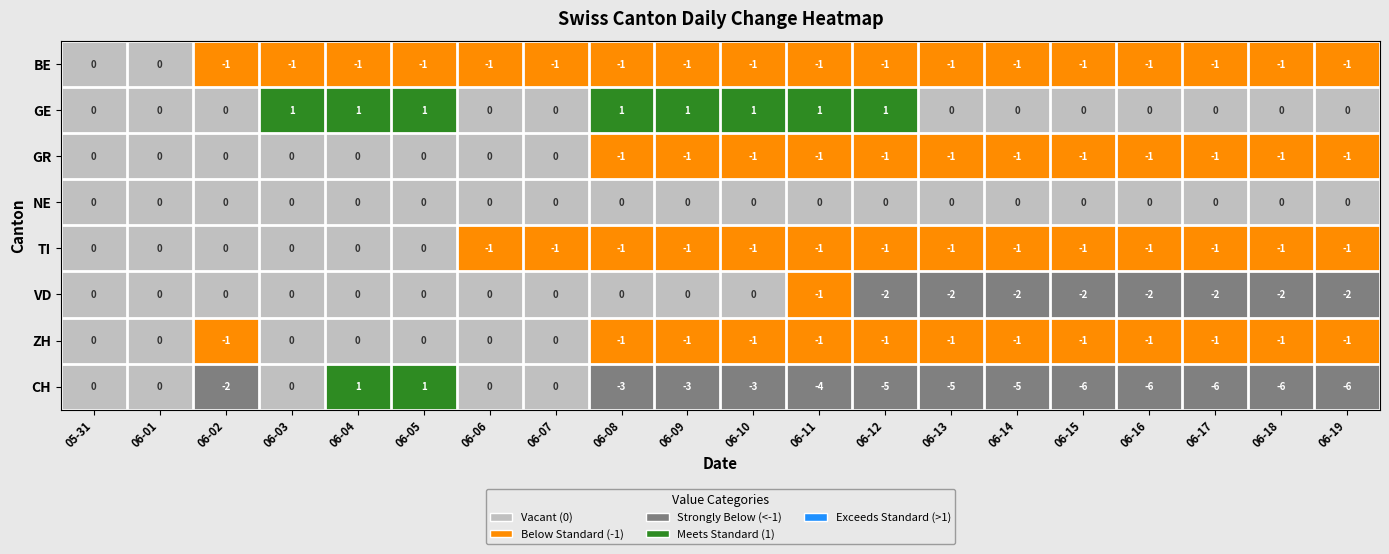

Which series has the largest total across all categories?

GE